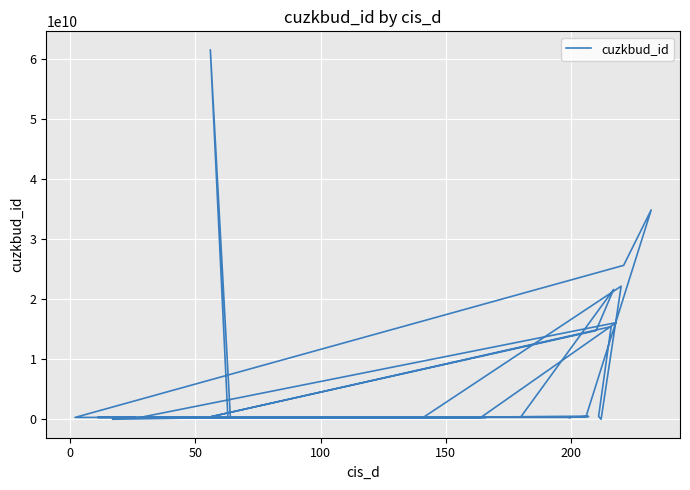

What is the maximum value shown in the chart?

61478949010